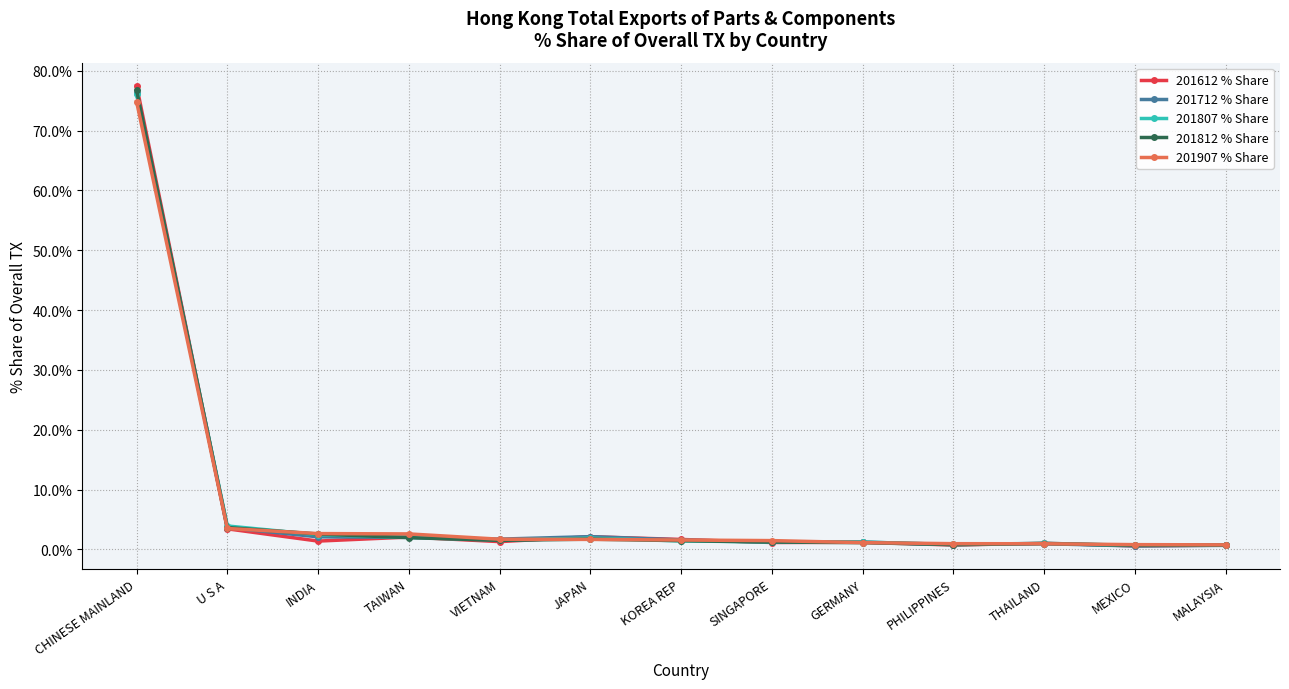

What is the smallest value displayed?

0.6